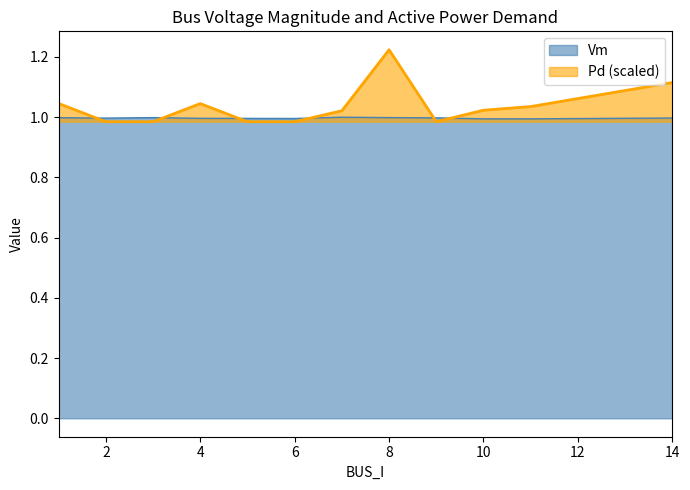

What is the average value of the Vm series?

1.0